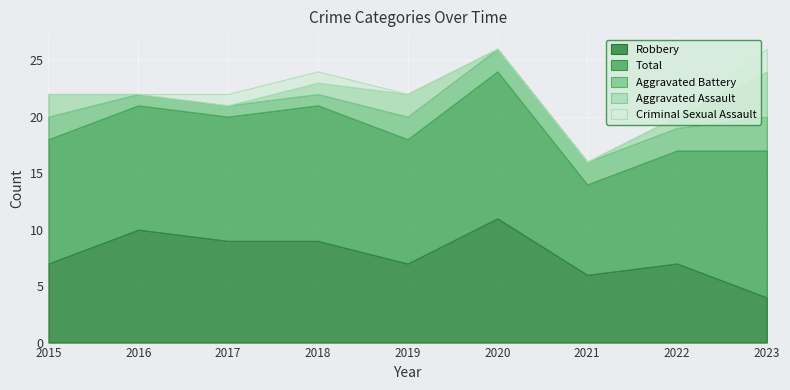

What is the difference between the highest and lowest values at 2019?

11